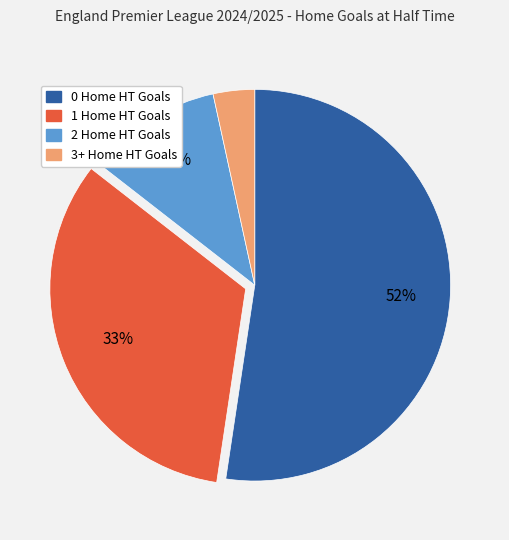

Which slice is the largest?

0 Home HT Goals